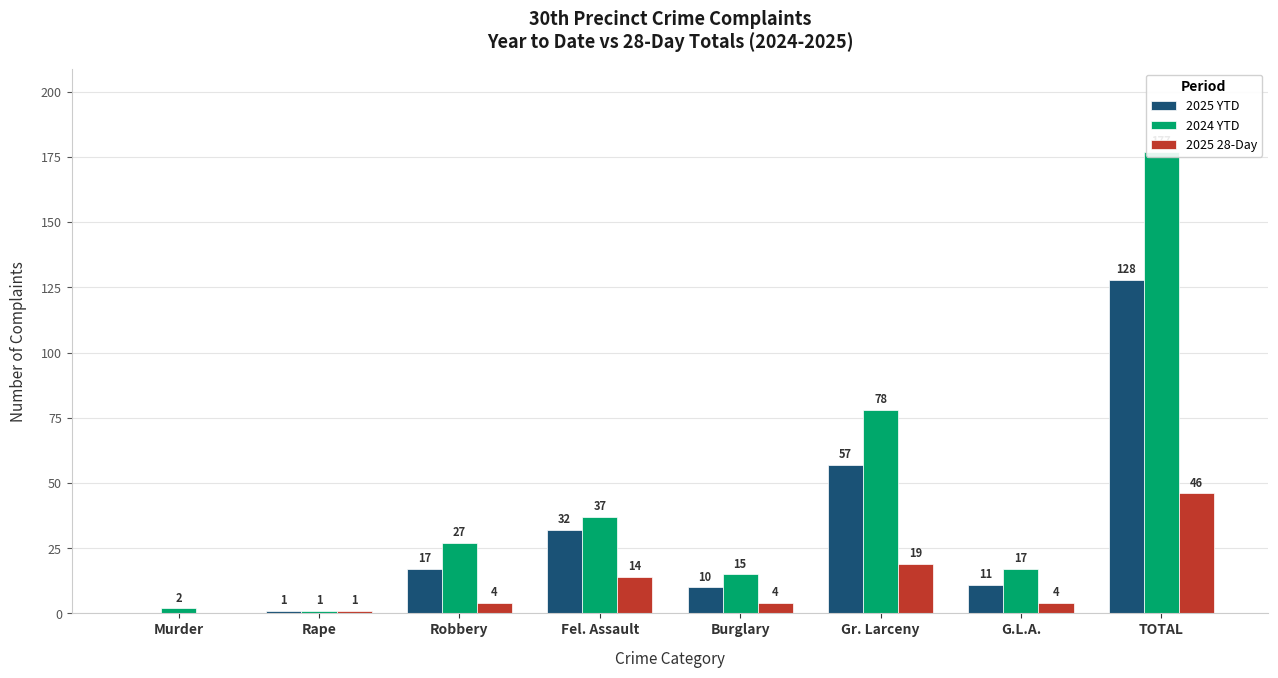

What is the difference between the 2024 YTD values at TOTAL and G.L.A.?

160